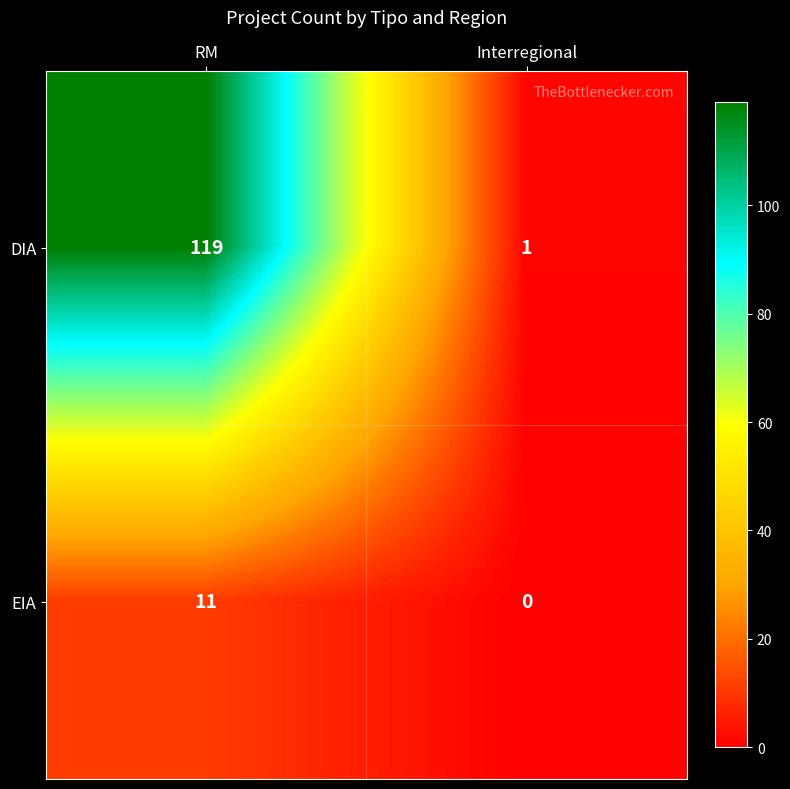

List the series in order of their overall mean, lowest first.

EIA, DIA